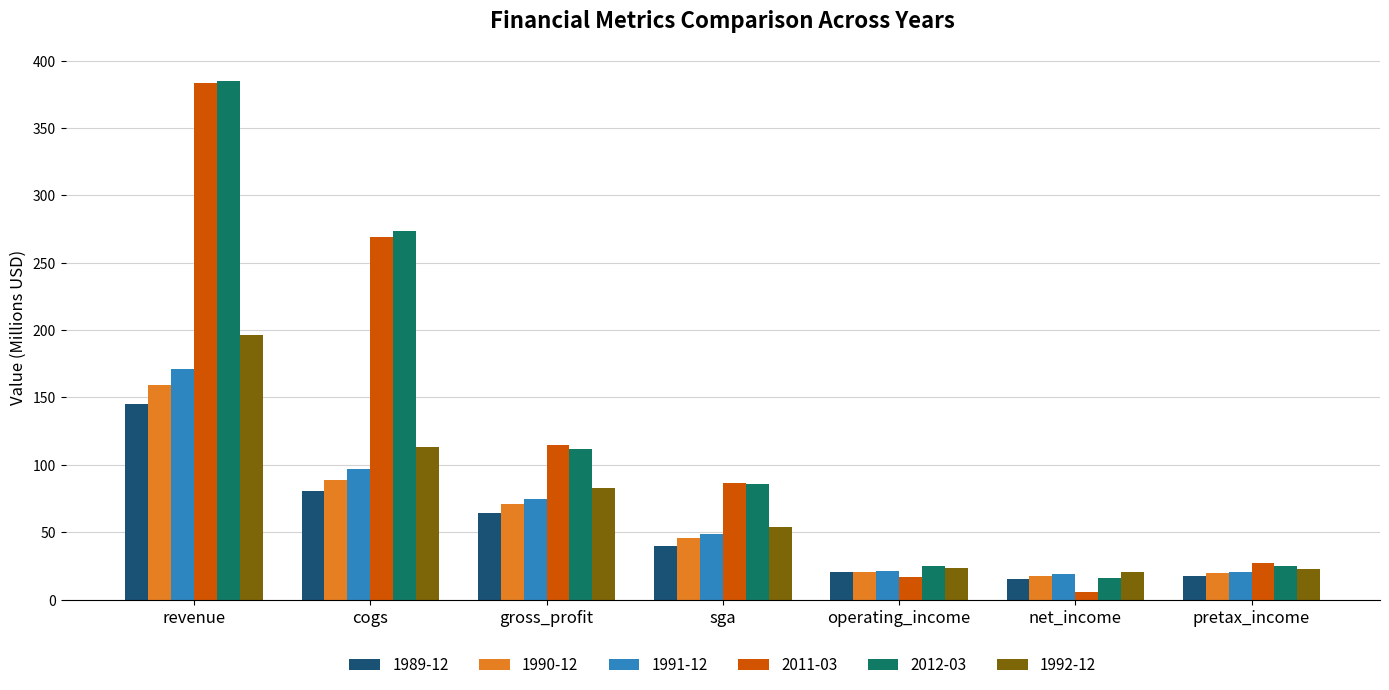

What is the difference between the maximum and minimum values in the 1990-12 series?

141.7